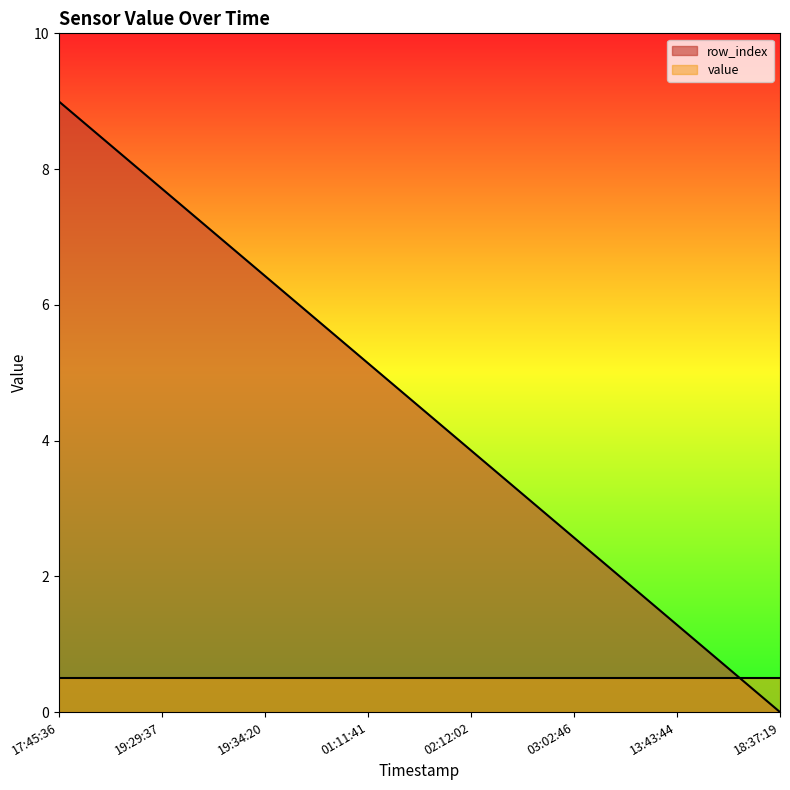

Reading left to right, transcribe all the data shown in this chart.

9.0	7.7	6.4	5.1	3.9	2.6	1.3	0.0